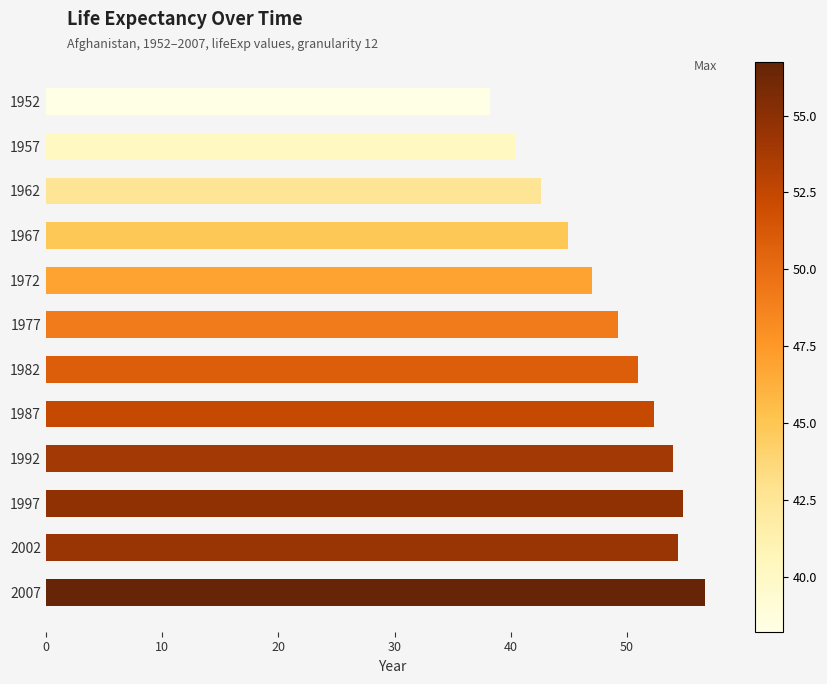

Reading top to bottom, what are all the values shown in this chart?

38.2	40.4	42.6	44.9	47.0	49.2	50.9	52.3	53.9	54.8	54.4	56.7